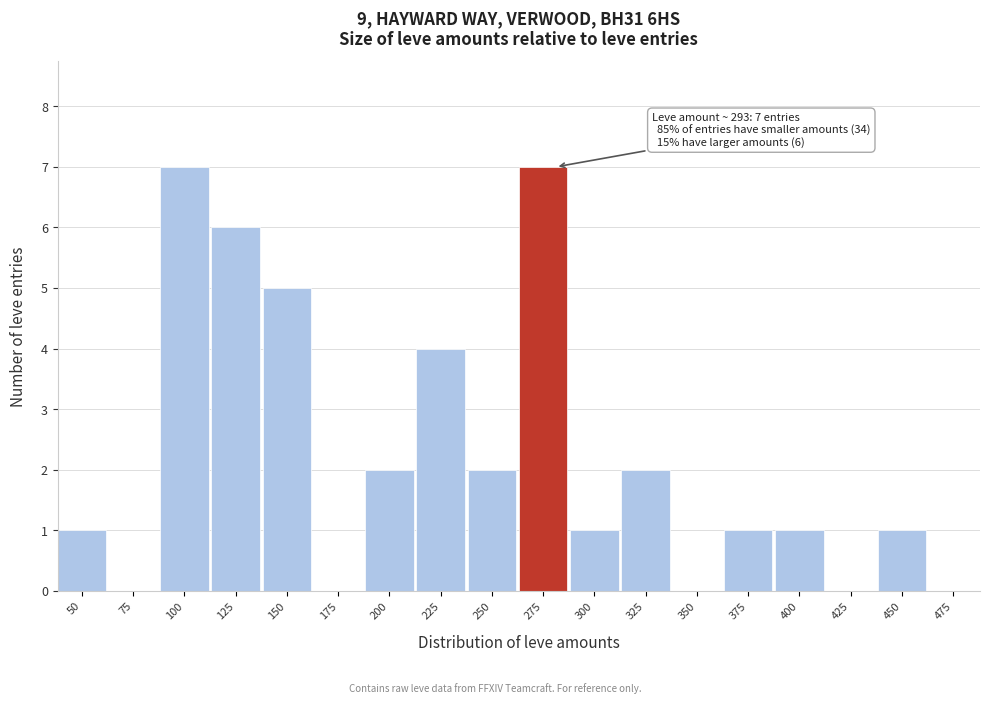

Reading left to right, list all the values displayed in this chart.

50=1	75=0	100=7	125=6	150=5	175=0	200=2	225=4	250=2	275=7	300=1	325=2	350=0	375=1	400=1	425=0	450=1	475=0